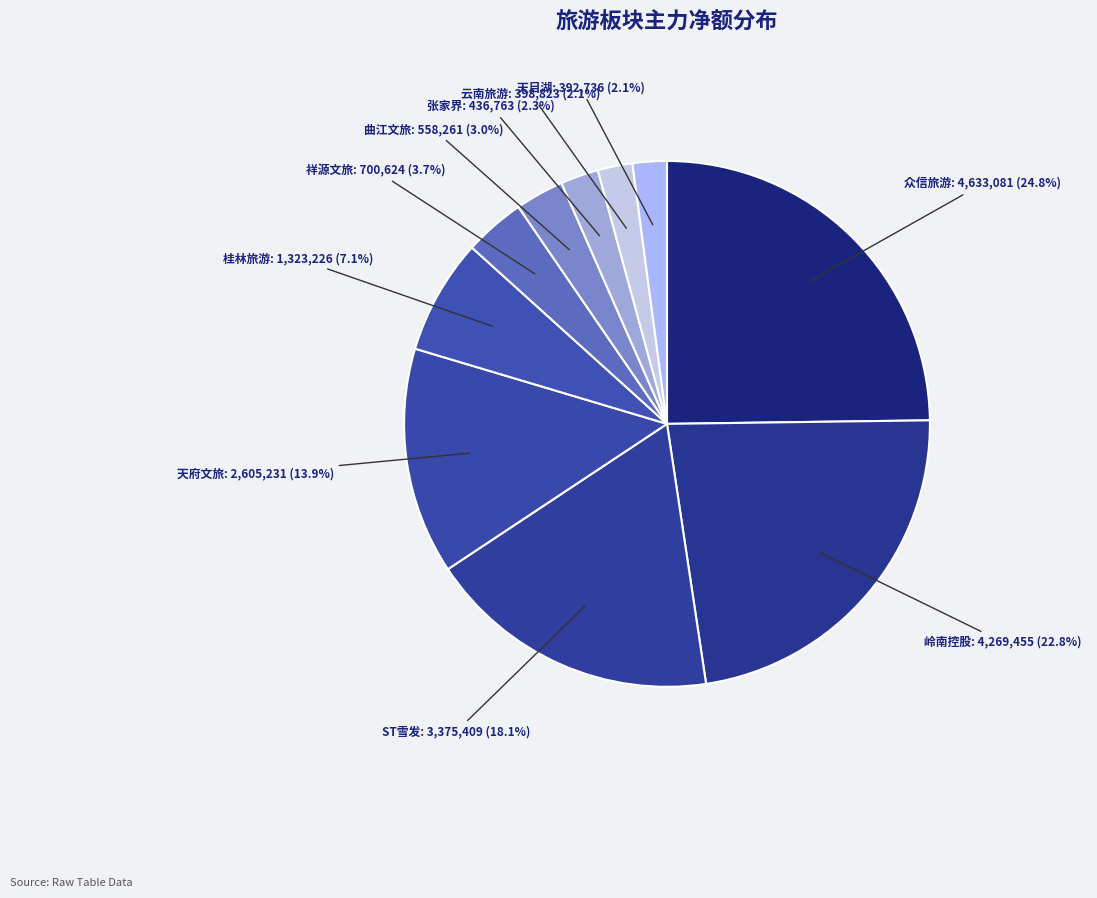

Do 天府文旅 and 云南旅游 together represent more than half of the pie?

No